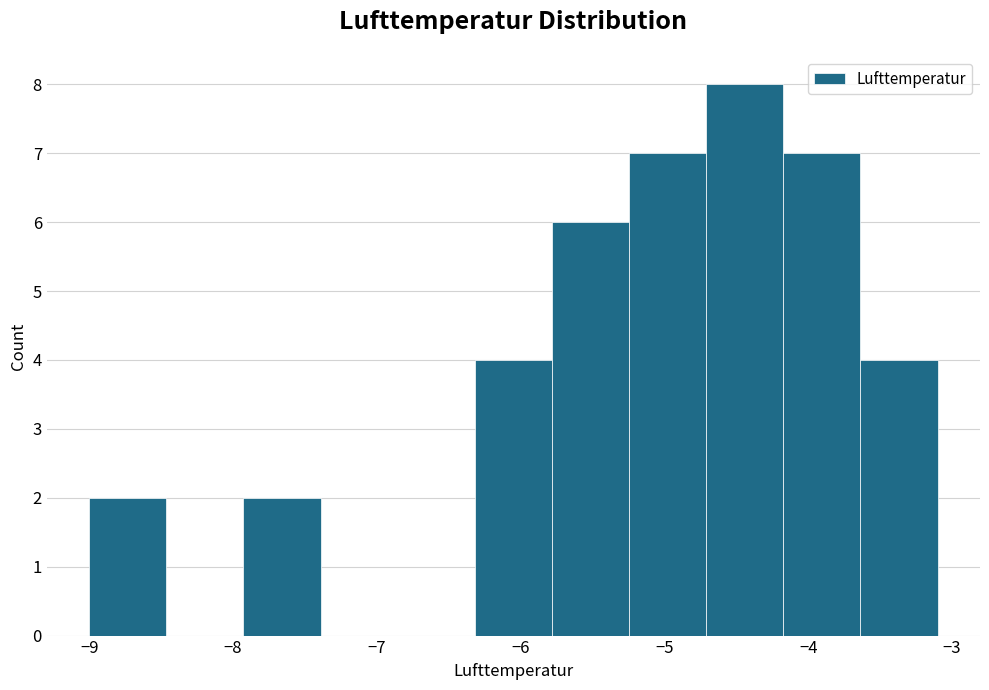

How tall is the bar that spans -4.2 to -3.6 on the x-axis? Neither the bar edges nor the heights are printed on the chart, so give them approximately, as read against the axes.

7